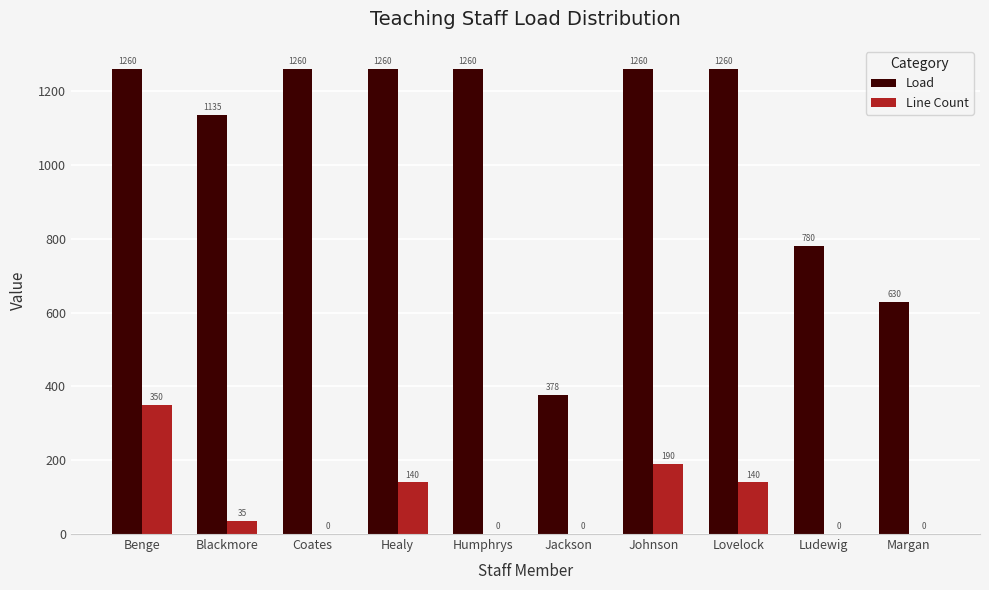

The Load series shows 1260 at Lovelock. True or false?

True